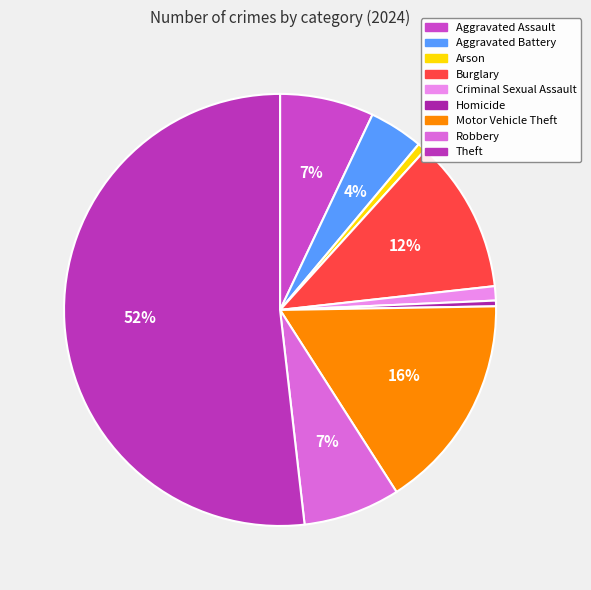

Which category accounts for the majority?

Theft